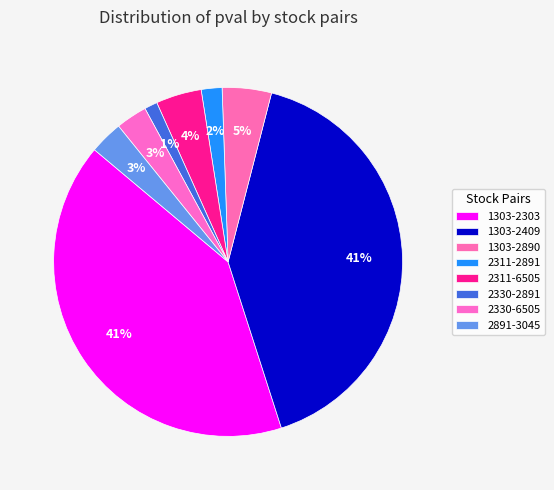

Do 2311-6505 and 1303-2409 together represent more than half of the pie?

No